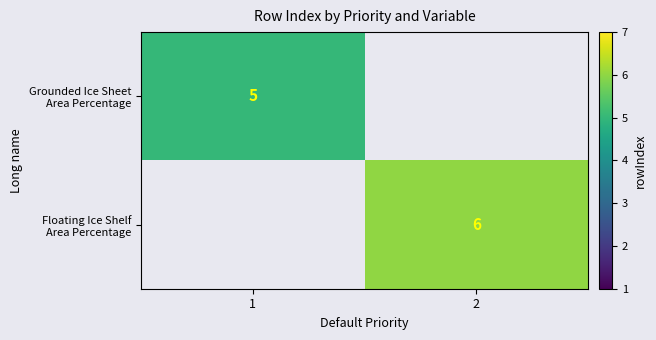

At 1, list the series in order from largest to smallest.

Grounded Ice Sheet Area Percentage, Floating Ice Shelf Area Percentage